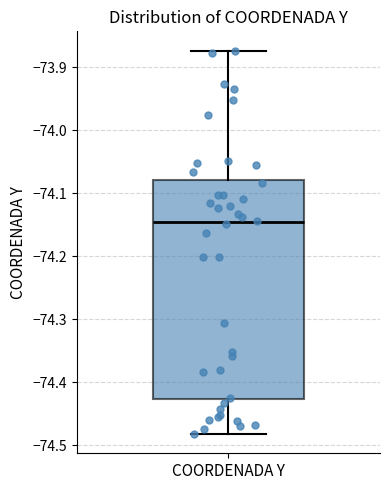

Where does the upper whisker of the box for COORDENADA Y end on the y-axis? The values are not printed on the chart, so give them approximately, as read against the axis.

-73.87